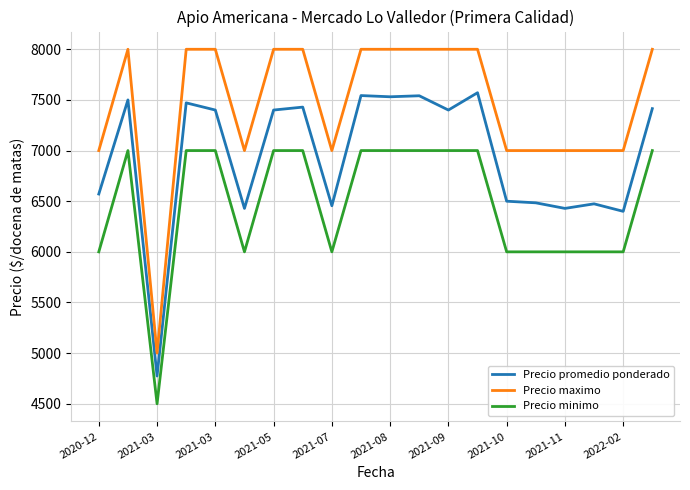

What is the maximum value shown in the chart?

8000